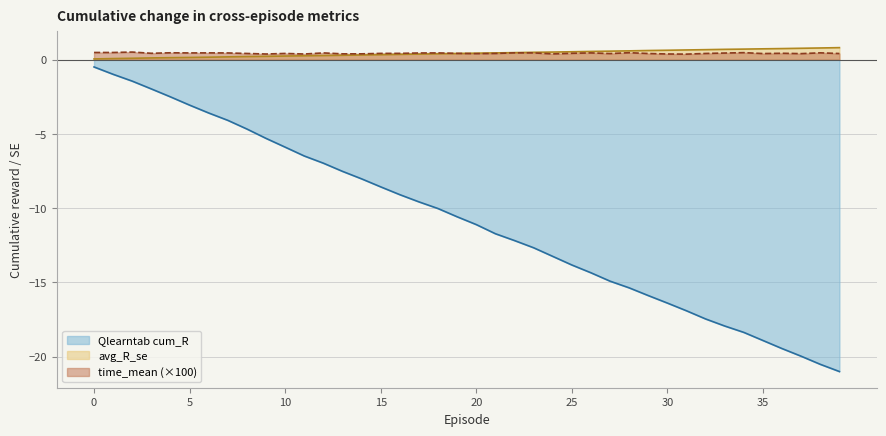

What is the value of the time_mean point at the 11th from the left?

0.4